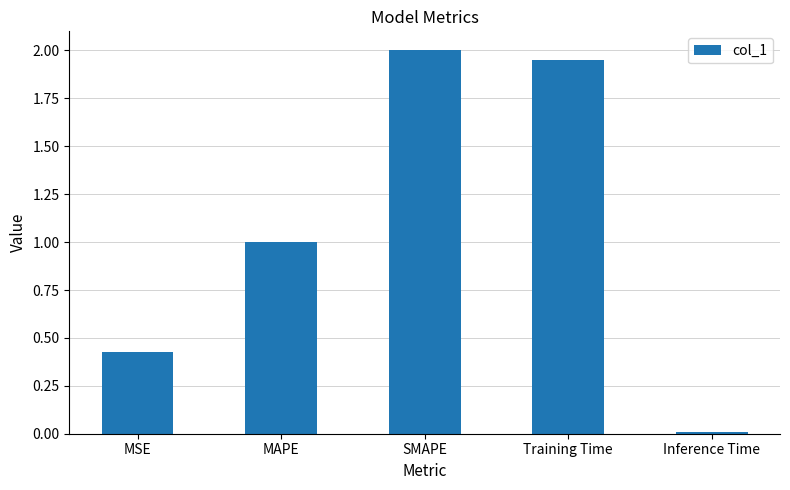

What position from the left is SMAPE?

3